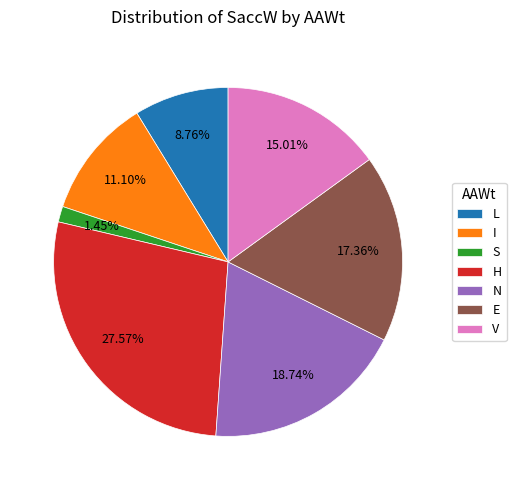

Does any single category account for the majority?

No